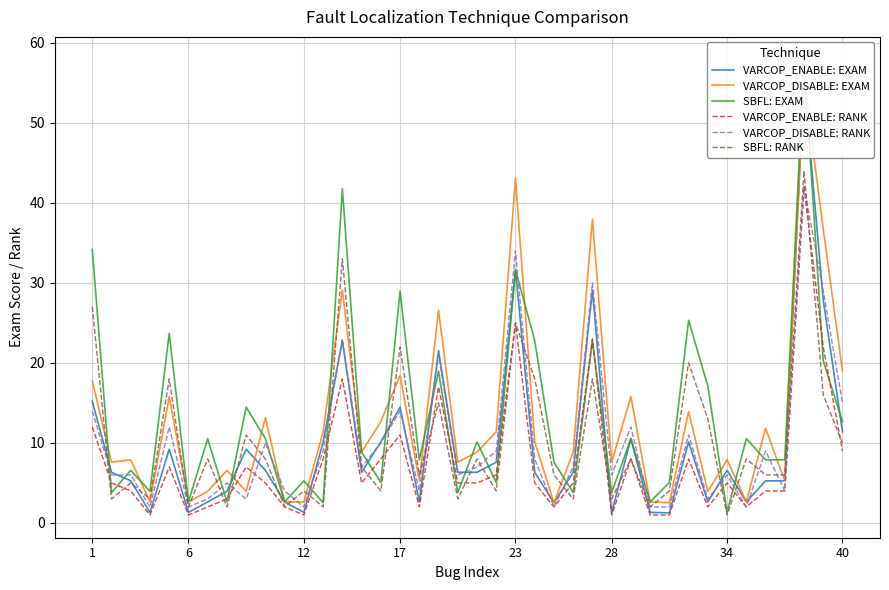

Between 36 and 38, which series saw the biggest shift?

VARCOP_DISABLE: EXAM